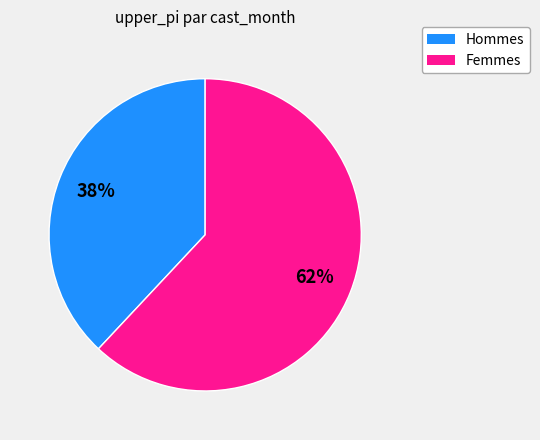

To the nearest percent, what percentage of the pie is Femmes?

62%